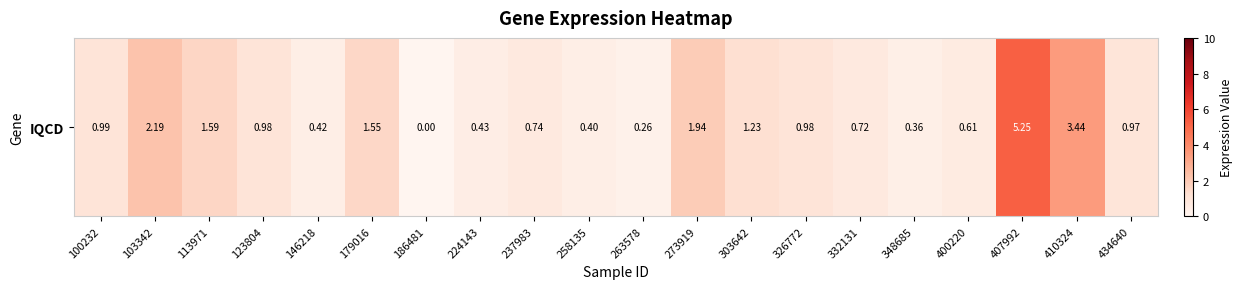

List the labels in order of value, largest first.

407992, 410324, 103342, 273919, 113971, 179016, 303642, 100232, 123804, 326772, 434640, 237983, 332131, 400220, 224143, 146218, 258135, 348685, 263578, 186481